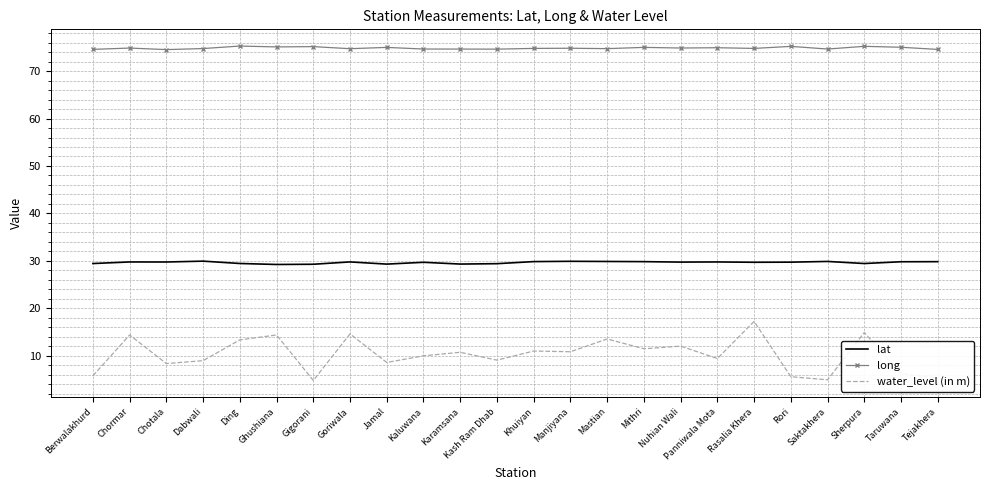

Which series has the largest total across all categories?

long